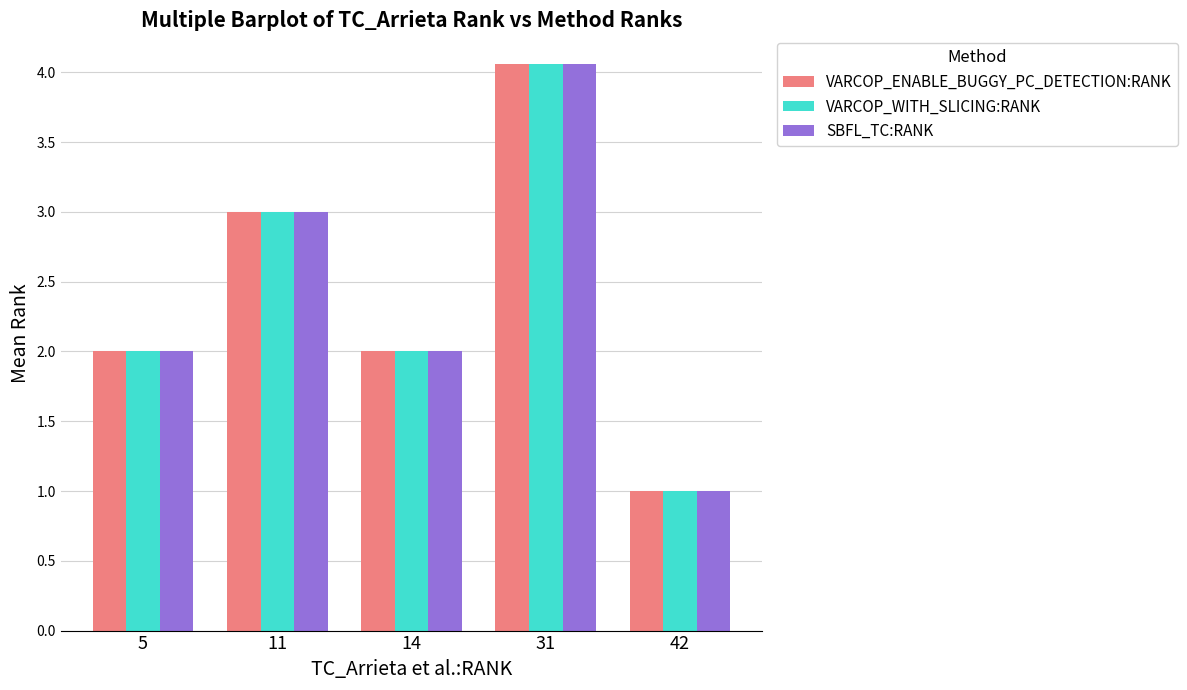

What is the average value of the VARCOP_WITH_SLICING:RANK series?

2.4